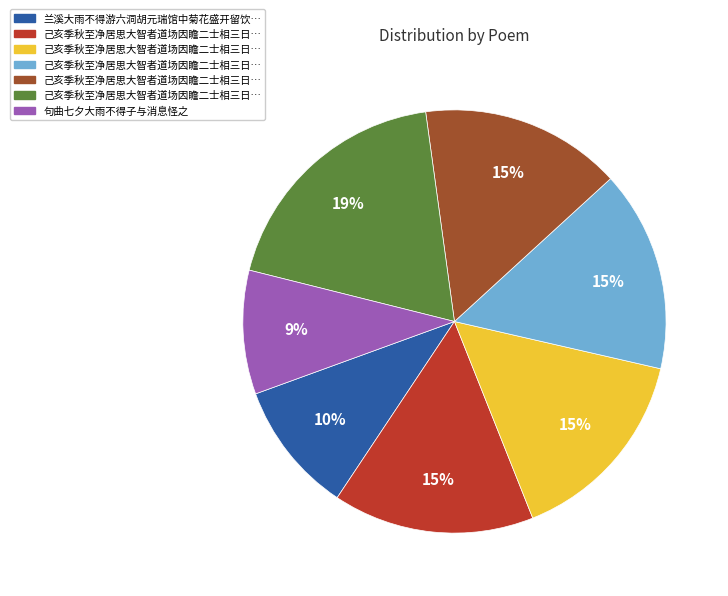

To the nearest percent, what is the average slice percentage?

14%